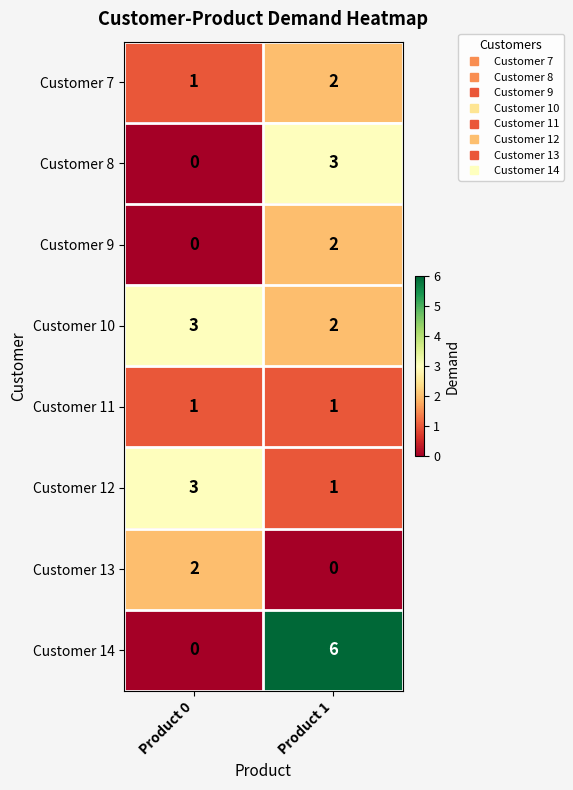

What is the total value across all series at Product 0?

10